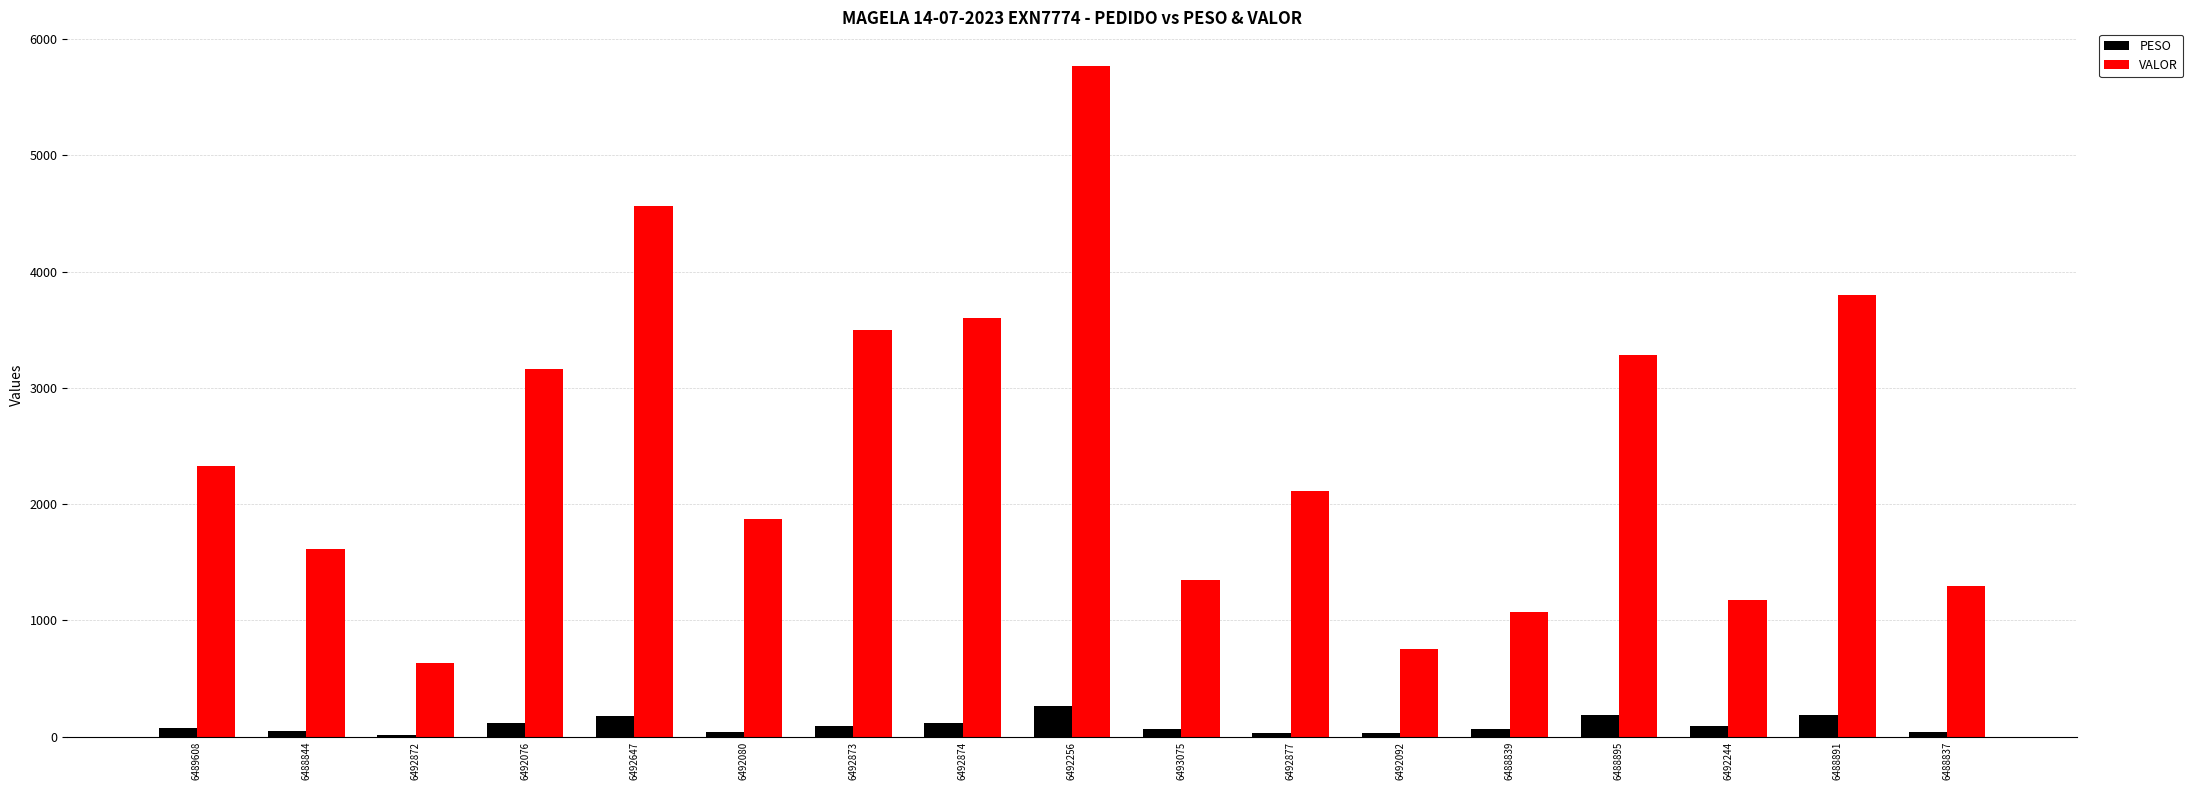

Which series has the largest total across all categories?

VALOR